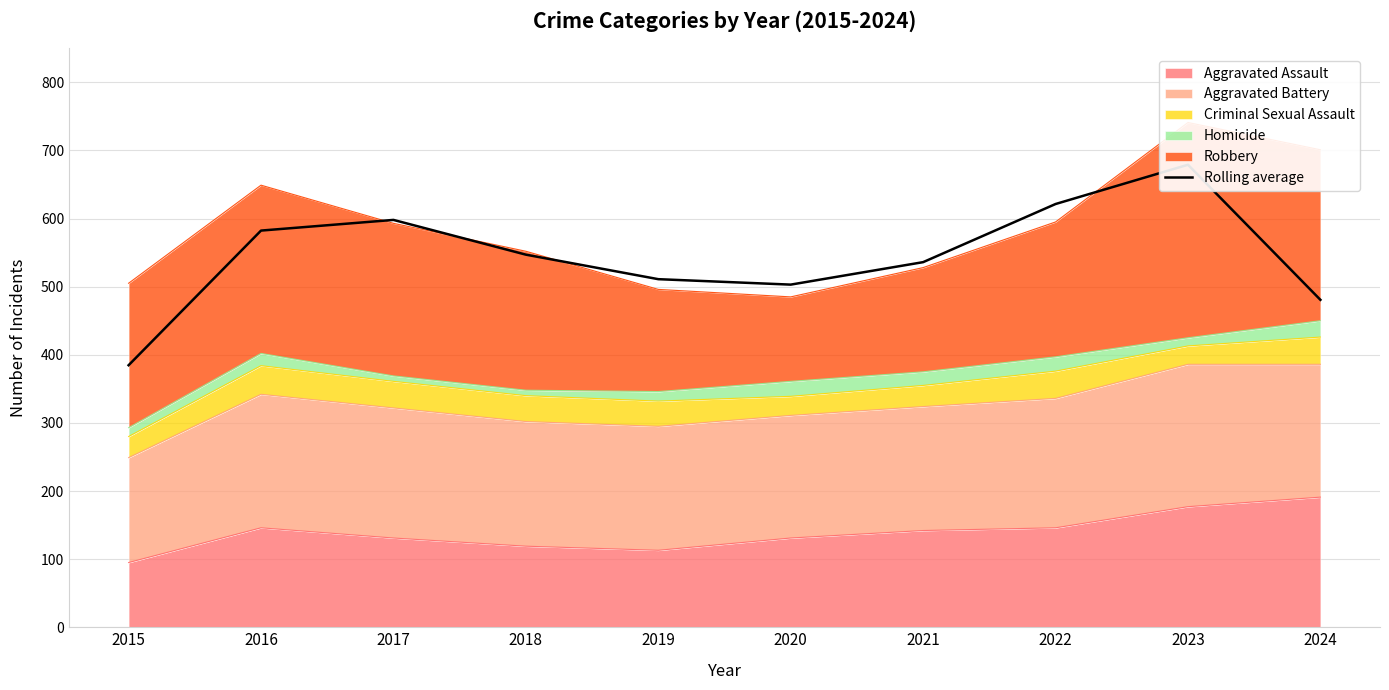

What value does the data have at 2021?

536.0